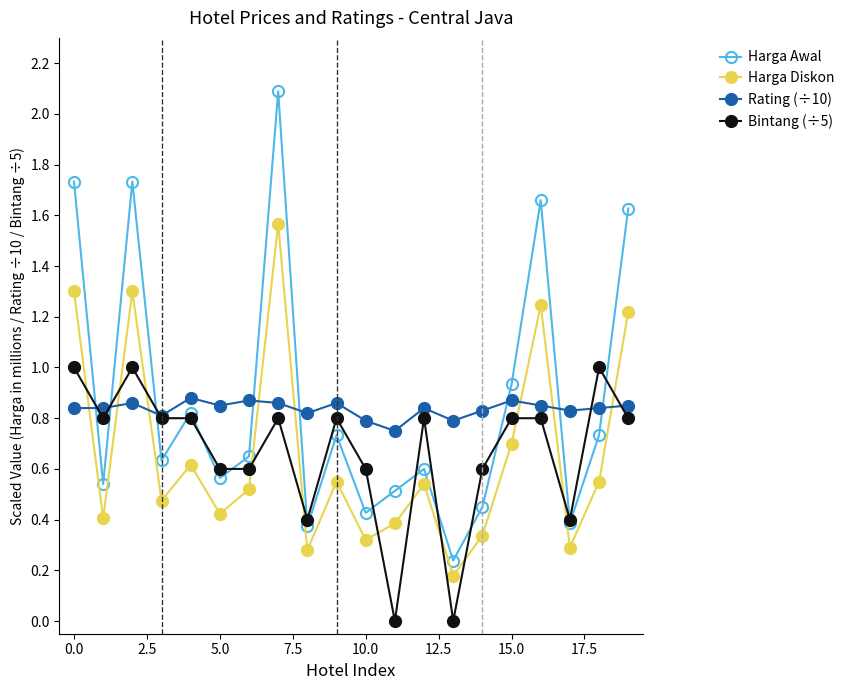

True or false: Rating (÷10) and Harga Diskon cross at least once.

True